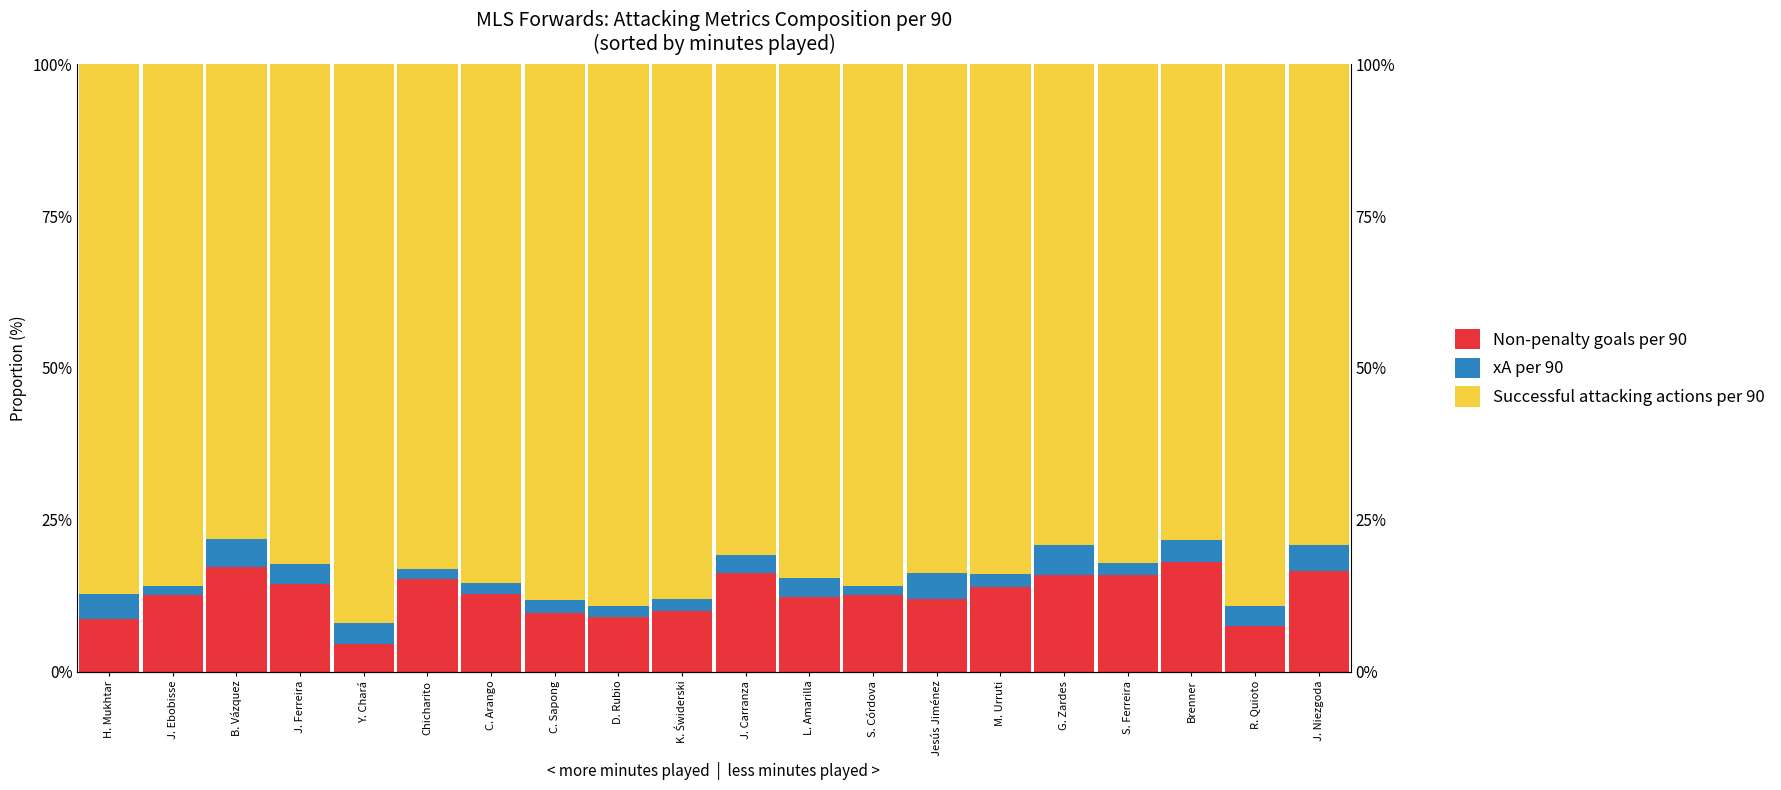

What are all the series names shown in the legend?

Non-penalty goals per 90, xA per 90, Successful attacking actions per 90